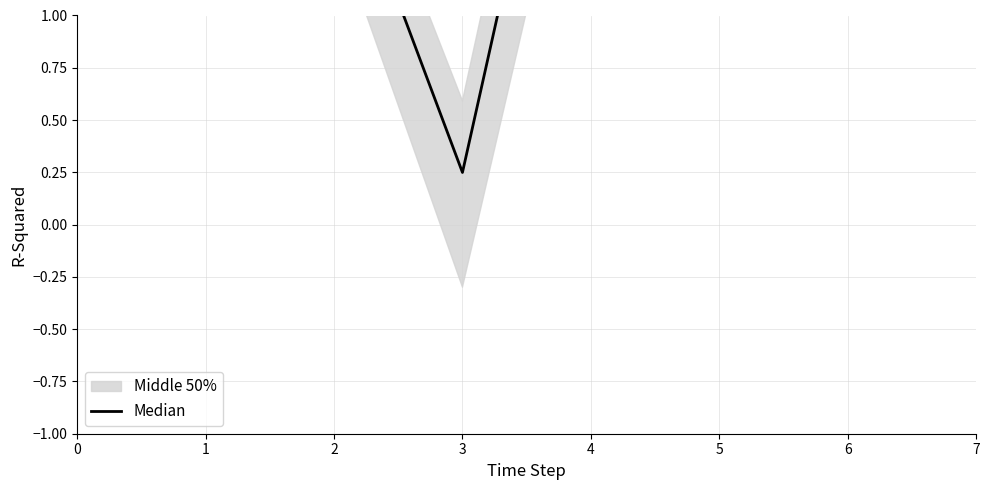

Reading left to right, extract all data points from this chart.

0=2.9	1=1.7	2=1.9	3=0.2	4=3.0	5=2.3	6=2.9	7=2.5